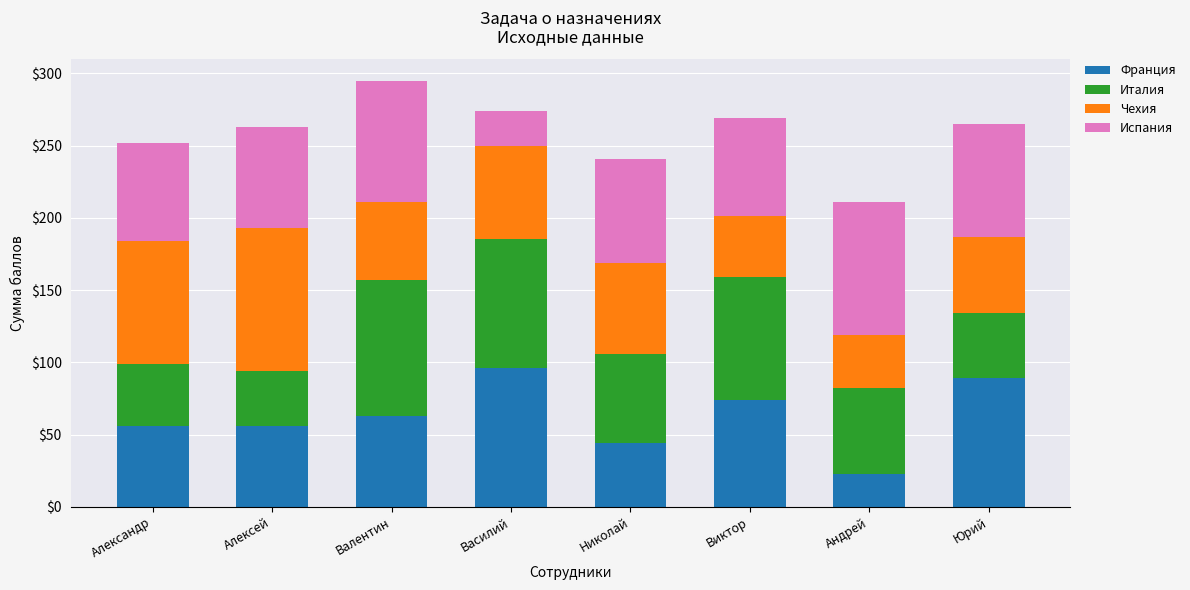

What is the maximum value for Франция?

96